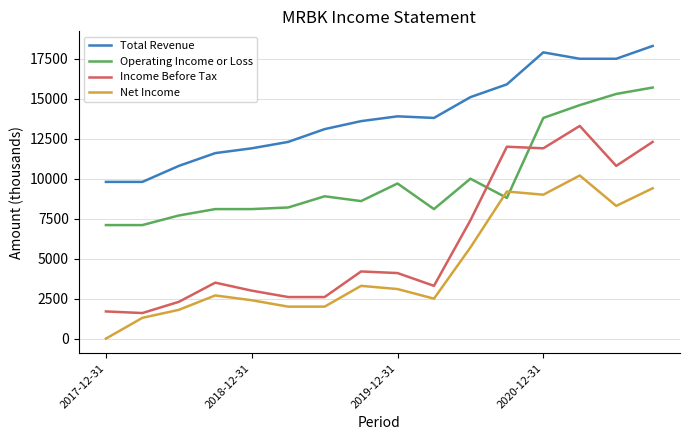

How many lines are shown in the chart?

4